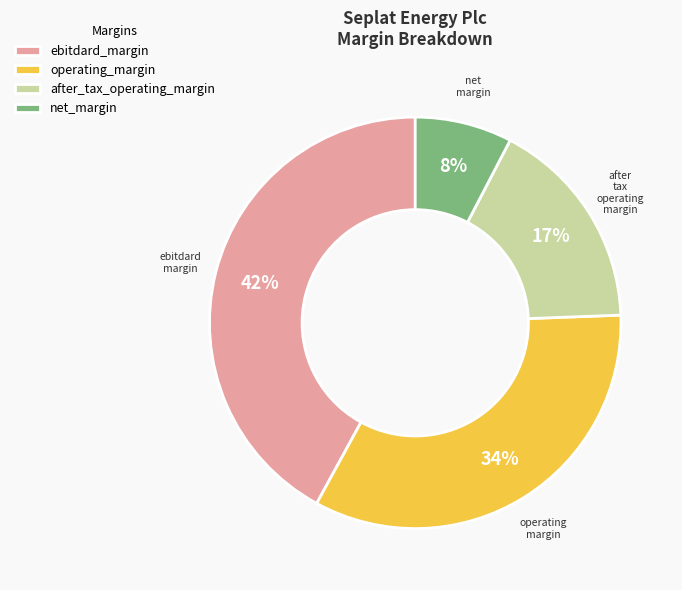

Between operating_margin and after_tax_operating_margin, which is larger?

operating_margin